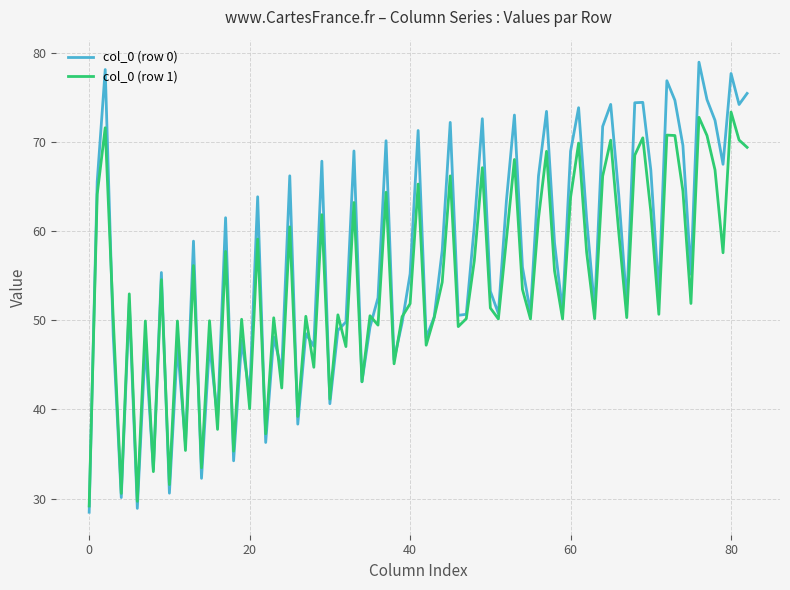

Rank the series by their maximum value, from lowest to highest.

col_0 (row 1), col_0 (row 0)